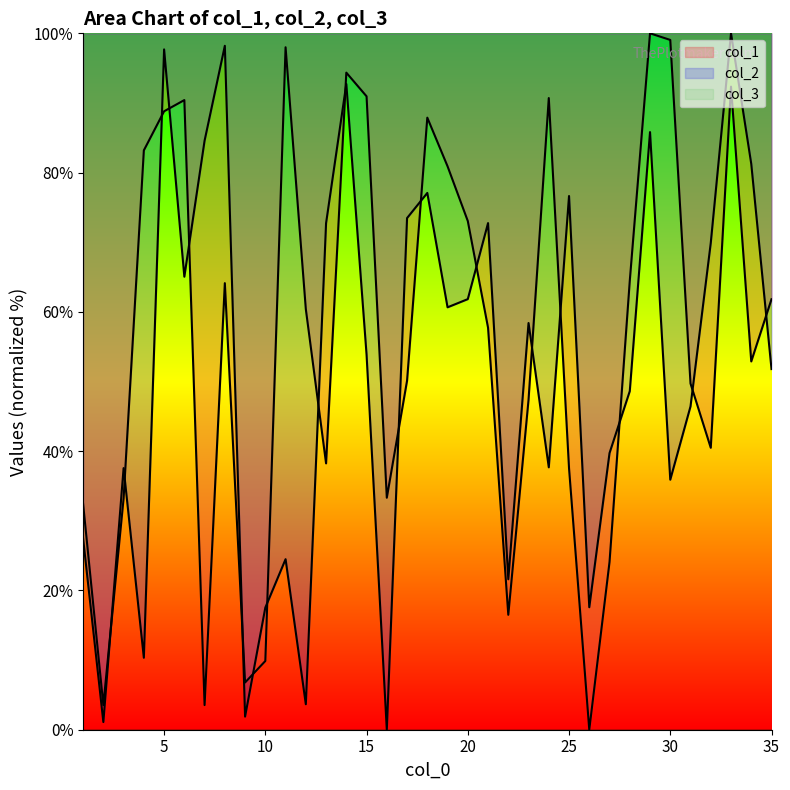

At which category does col_1 reach its first local peak?

6